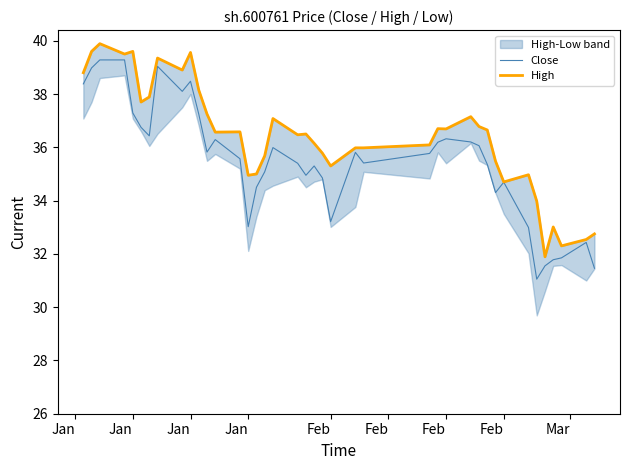

What is the smallest value displayed?

31.1